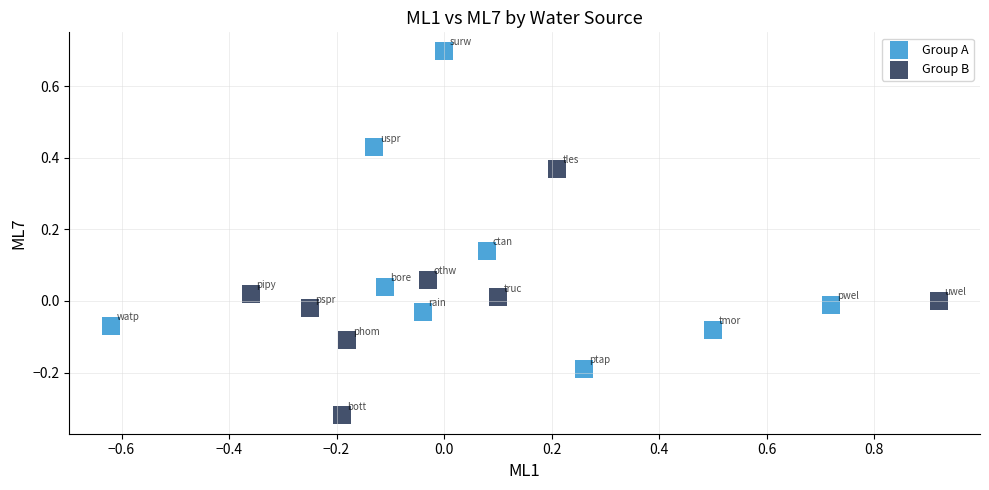

Which series has the largest Y range (max minus min)?

Group A